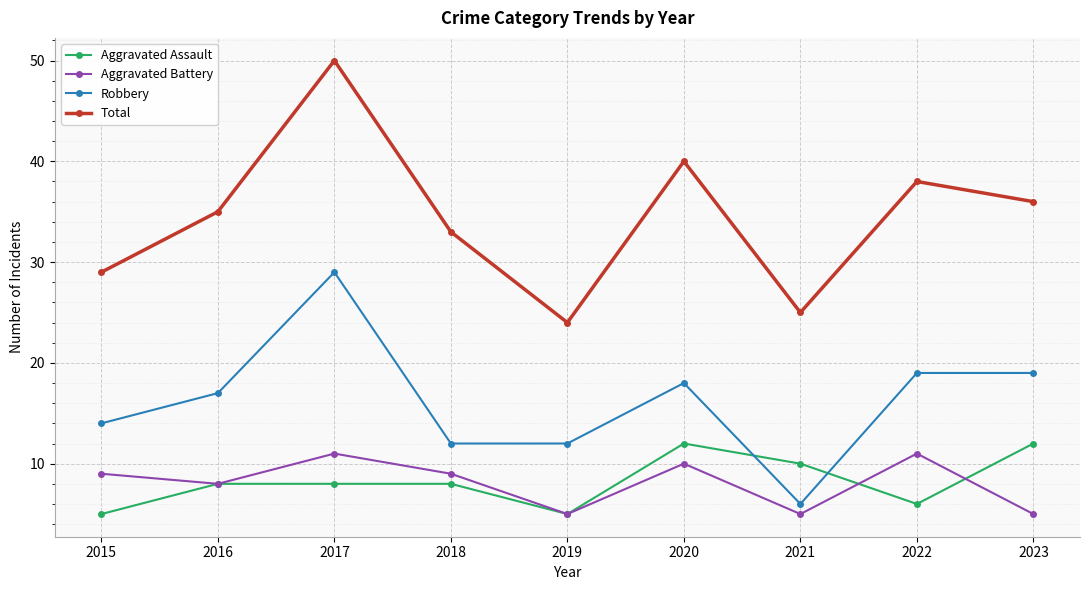

True or false: Aggravated Assault and Robbery cross at least once.

True